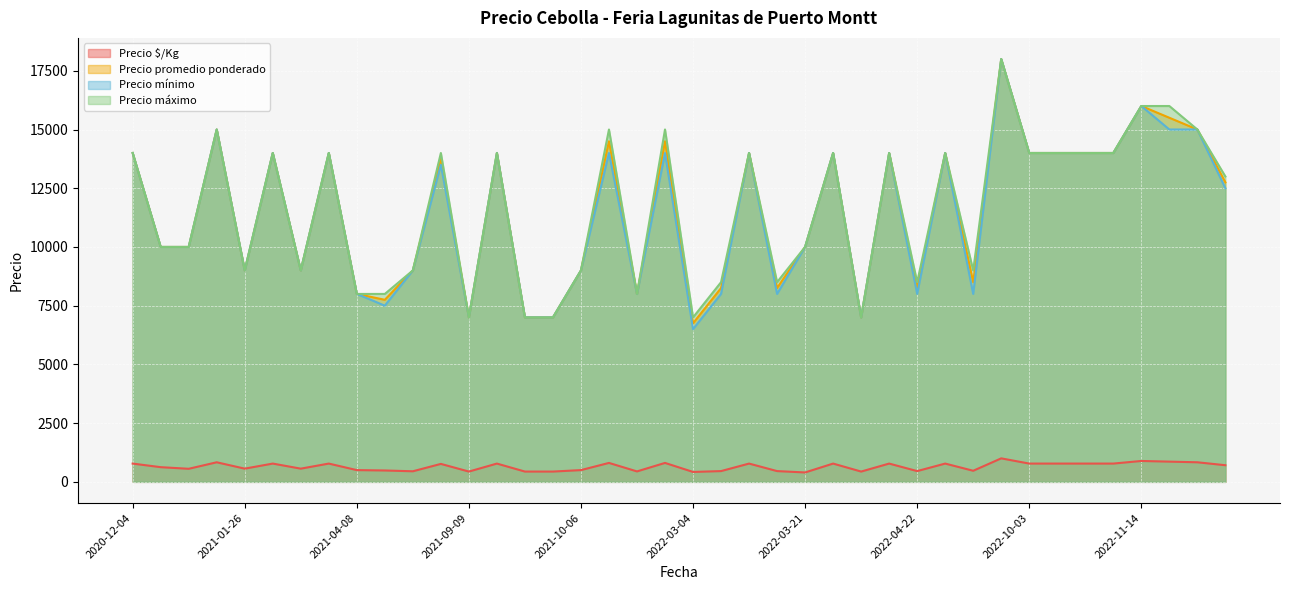

True or false: Precio promedio ponderado and Precio mínimo cross at least once.

False